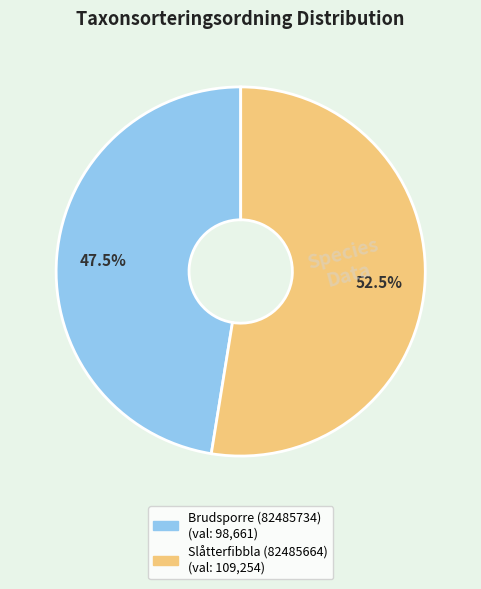

To the nearest percent, what is the combined percentage of Slåtterfibbla (82485664) and Brudsporre (82485734)?

100%